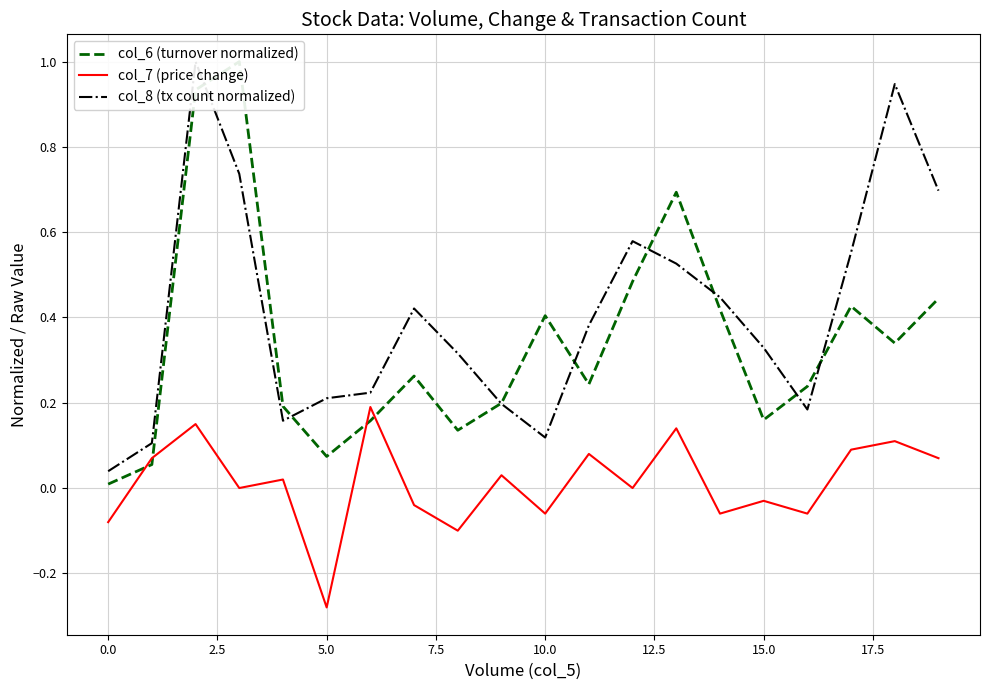

What value does the col_8 (tx count normalized) series have at 16?

0.2